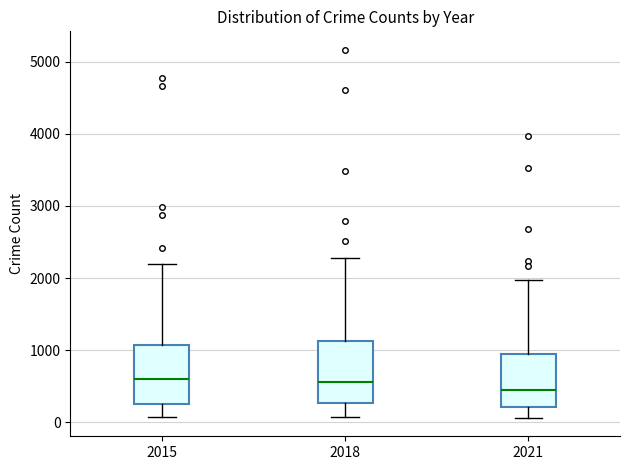

Reading left to right, transcribe this box plot: for each box, give where its median line is, the range the box spans, and where its two whiskers end, as read against the y-axis. The values are not printed on the chart, so give them approximately, as read against the axis.

2015: median 600, box 300 to 1100, whiskers 100 to 2200
2018: median 600, box 300 to 1100, whiskers 100 to 2300
2021: median 500, box 200 to 900, whiskers 100 to 2000